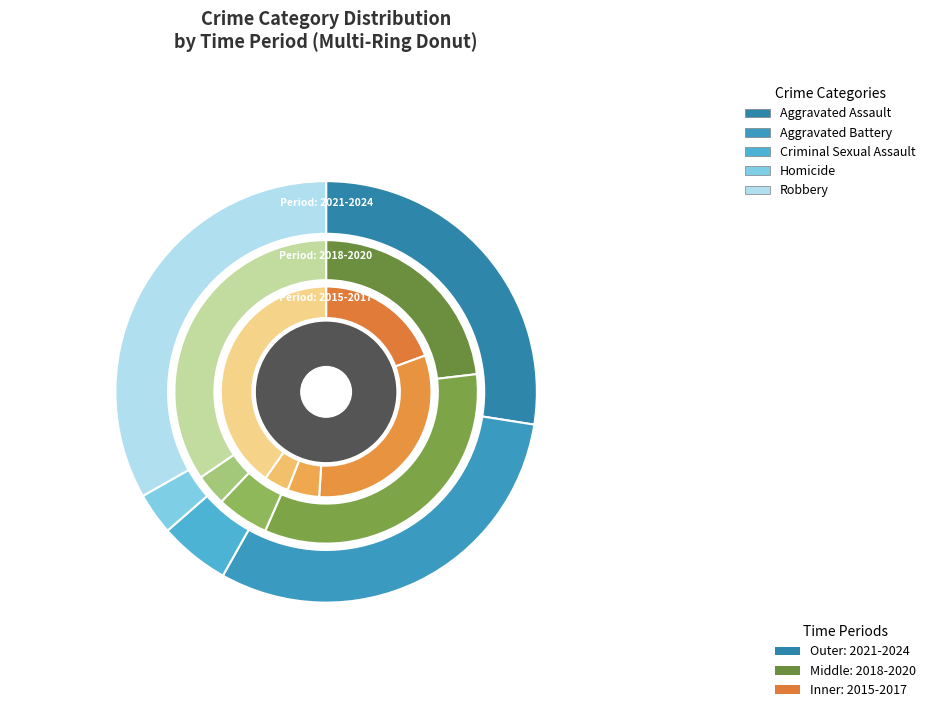

What percentage is the 8 slice, to the nearest percent?

10%